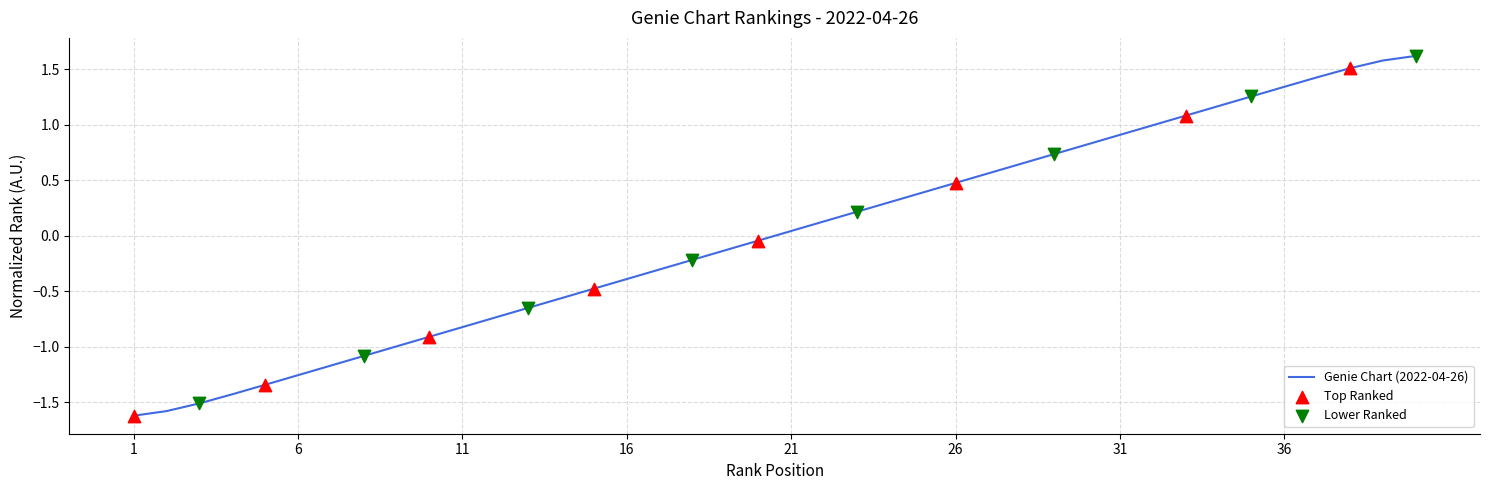

What is the difference between the maximum and minimum values?

3.2